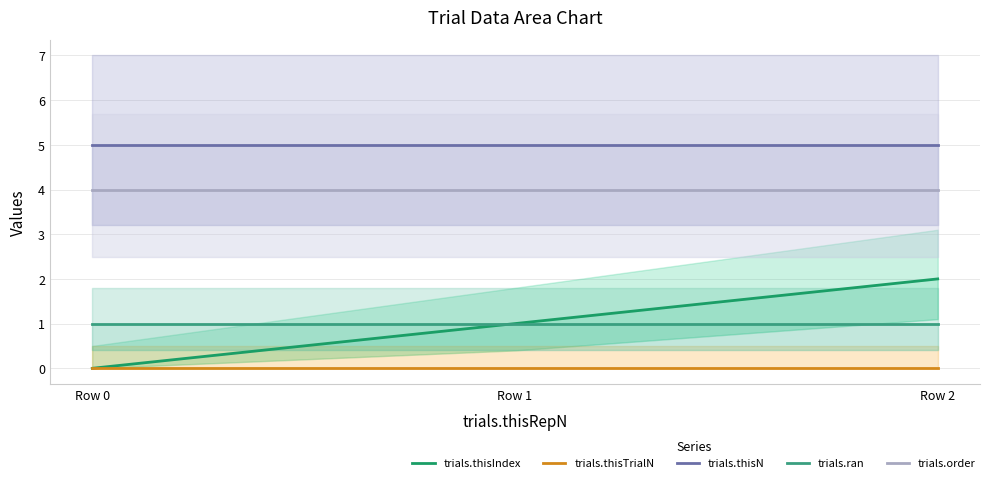

What is the difference between the second highest and minimum values in the trials.thisIndex series?

1